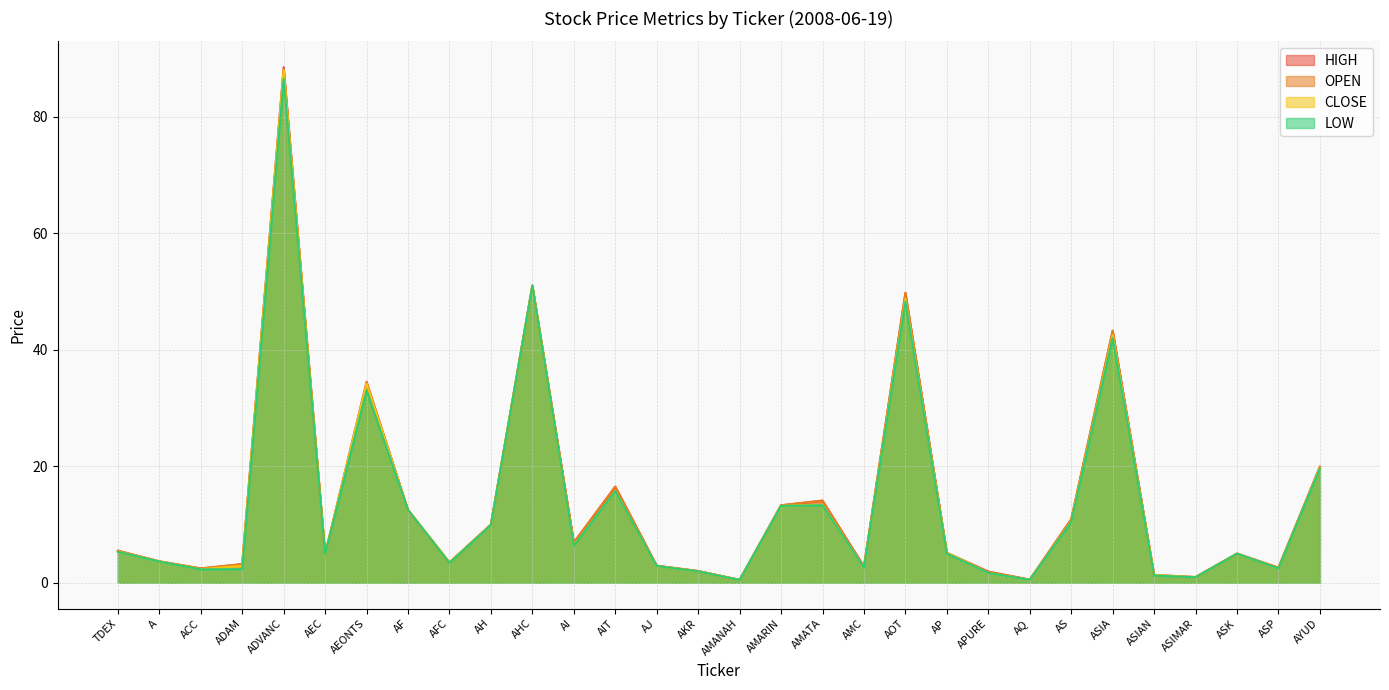

Between AP and ASP, which is larger?

AP